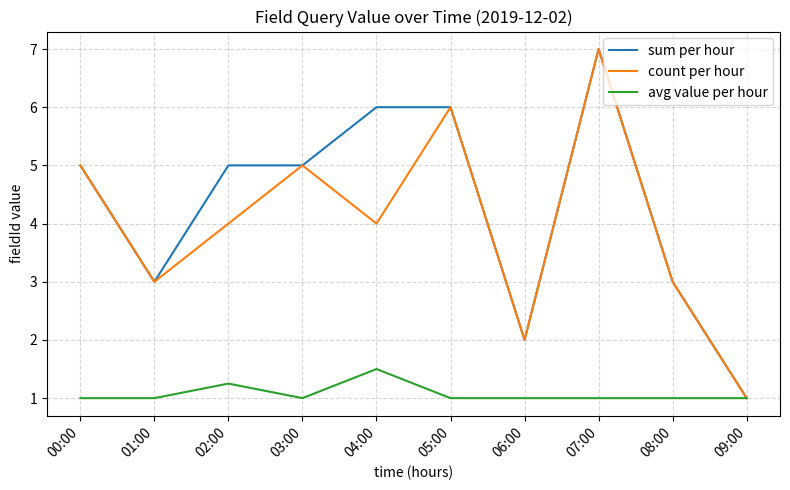

Which series has the largest total across all categories?

sum per hour